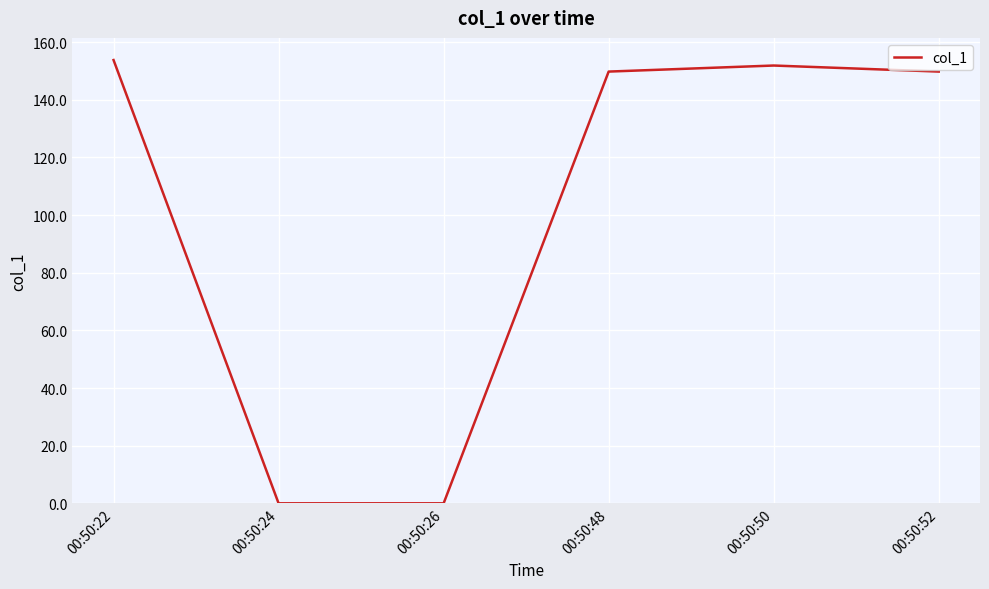

True or false: the data shows 151.9 at 00:50:50.

True